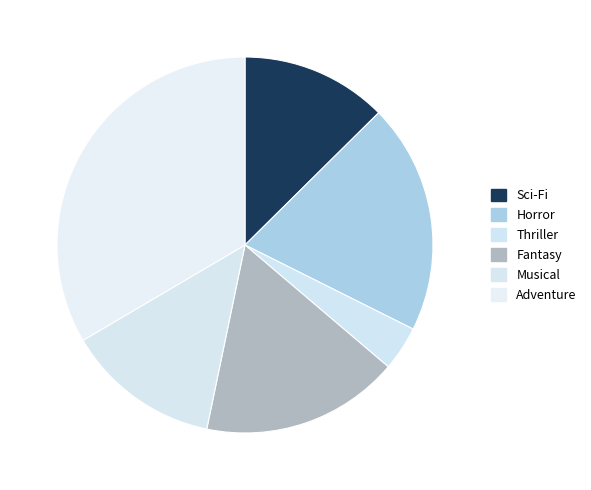

How many slices are in this pie chart?

6